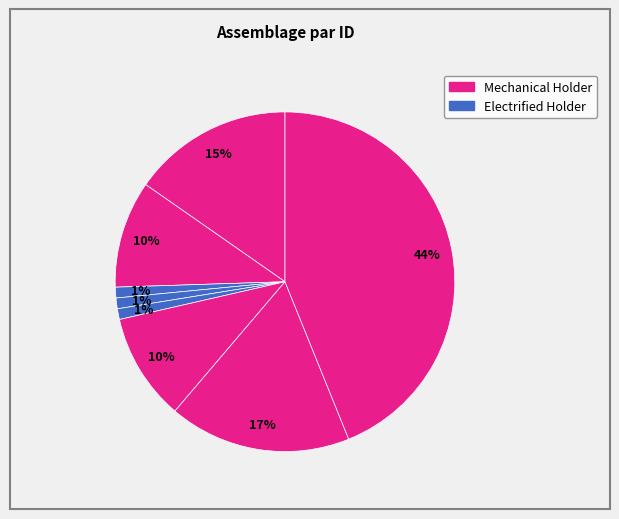

Rank the categories by value from highest to lowest.

43, 42, 36, 37, 41, 38, 39, 40